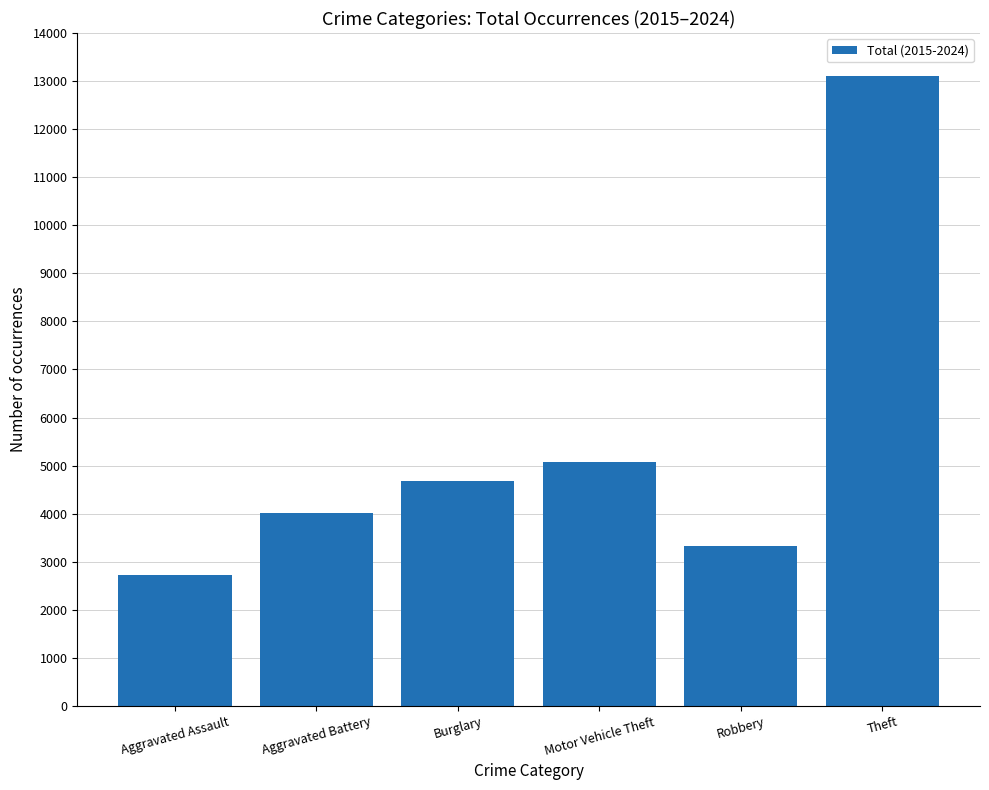

Where is the data nearest to the value 7913?

Motor Vehicle Theft